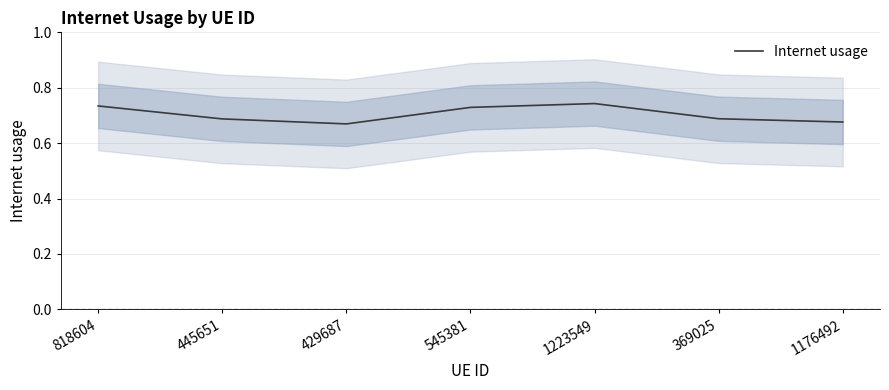

How many points are higher than both their immediate neighbors (excluding endpoints)?

1